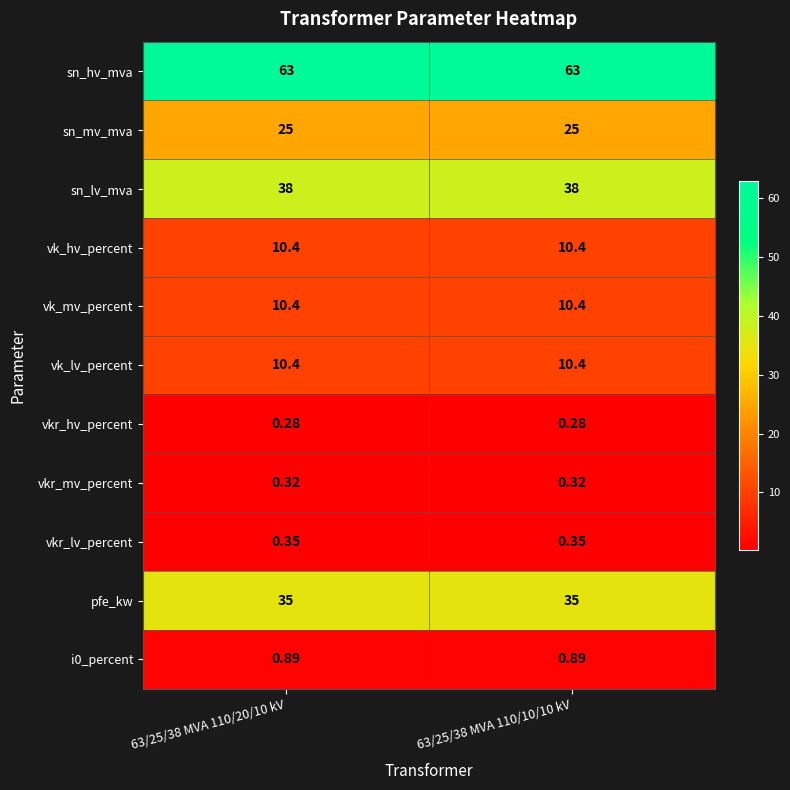

Which series has the largest total across all categories?

sn_hv_mva